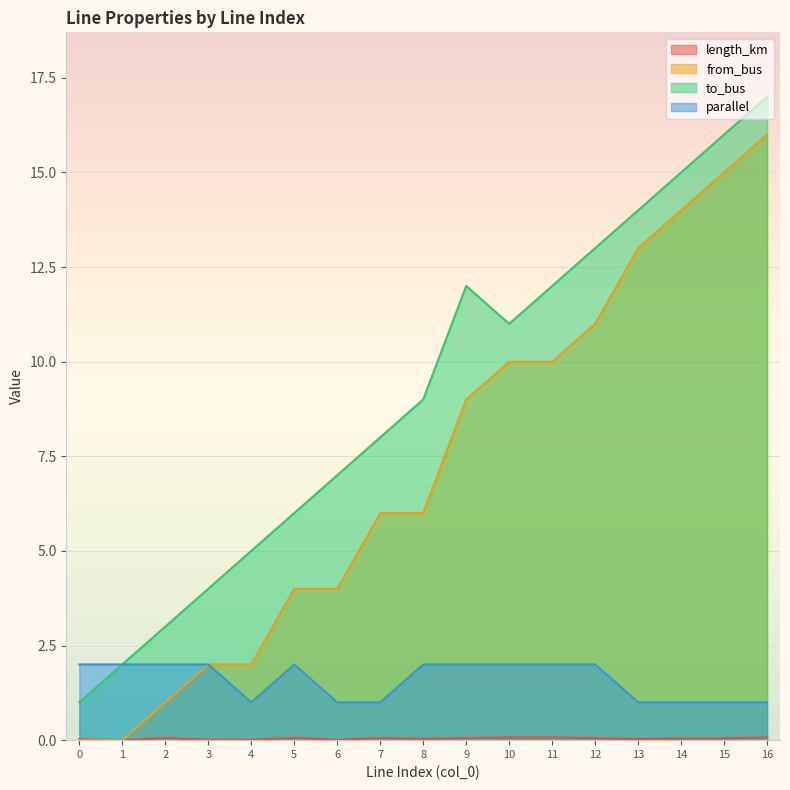

What is the difference between the to_bus values at 7 and 6?

1.0